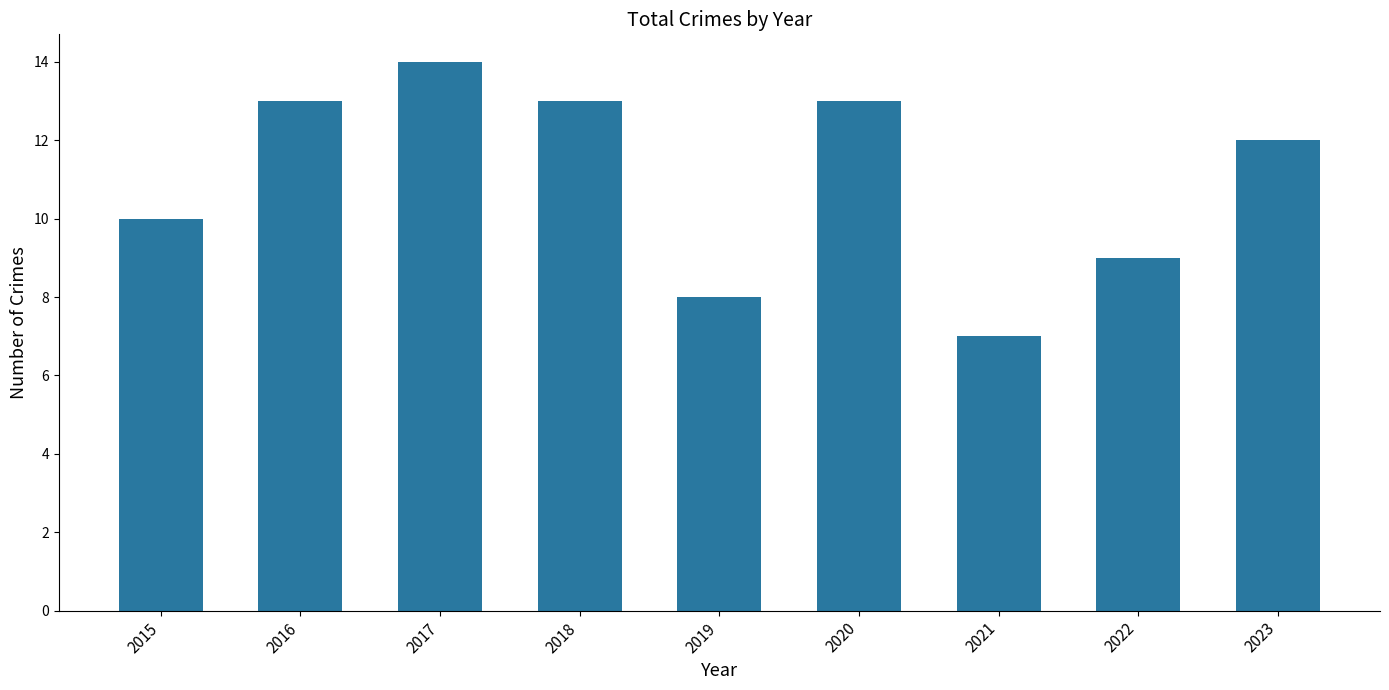

What is the maximum value shown in the chart?

14